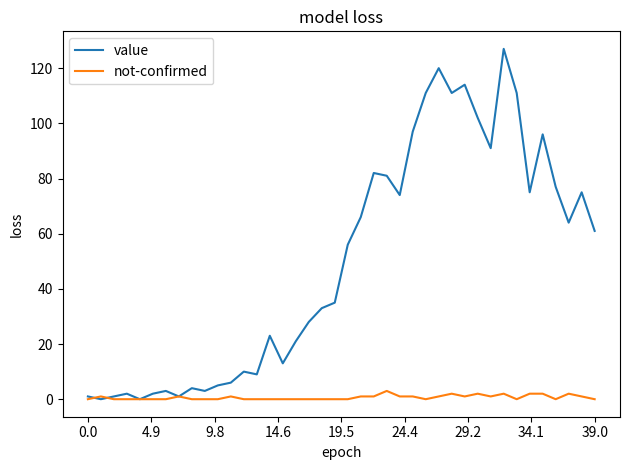

Which series has the largest total across all categories?

value